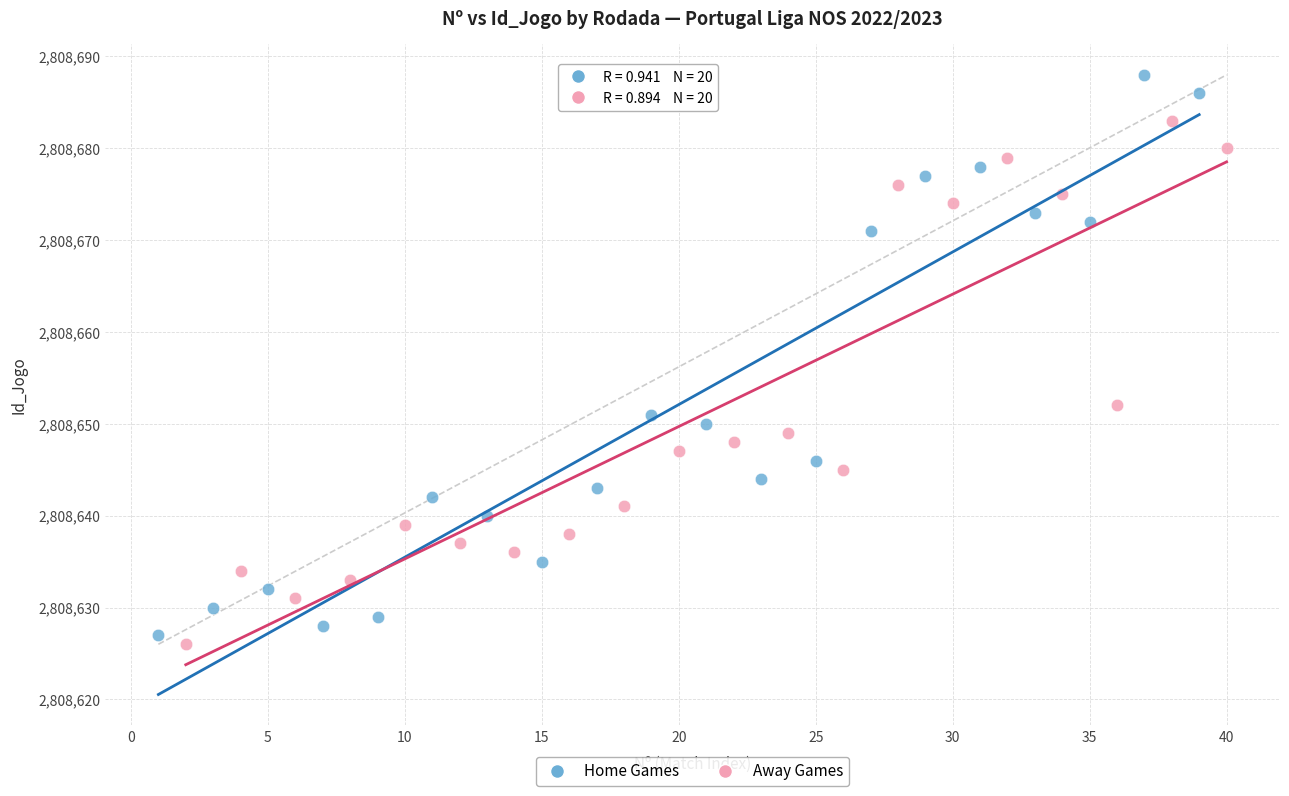

Which series contains the highest Y value?

Home Games